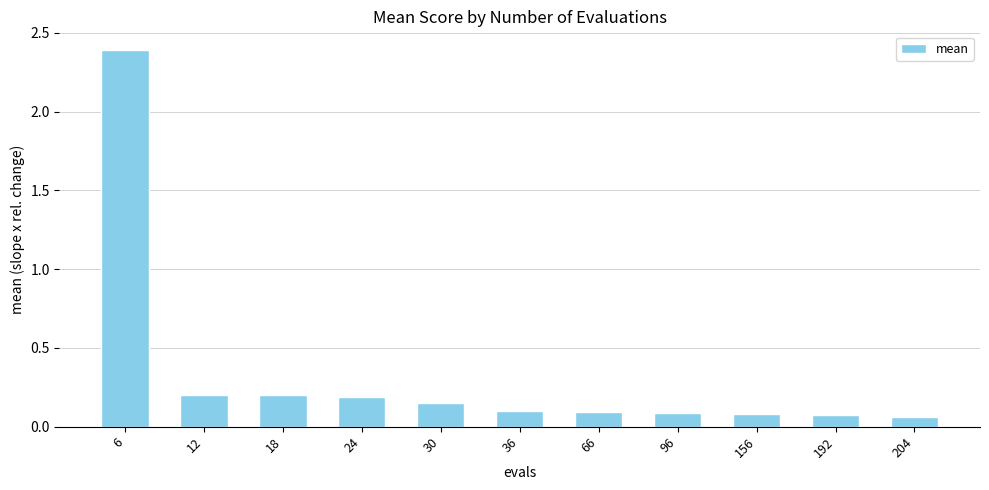

Are the bars grouped side by side (vs. stacked)?

No